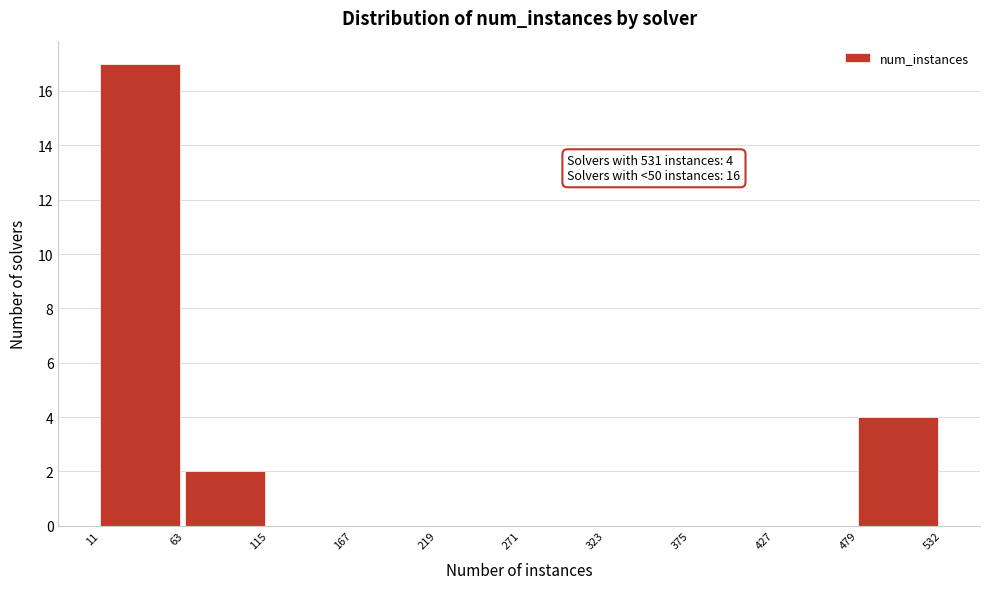

Over which range of the x-axis is the bar tallest?

11 to 63